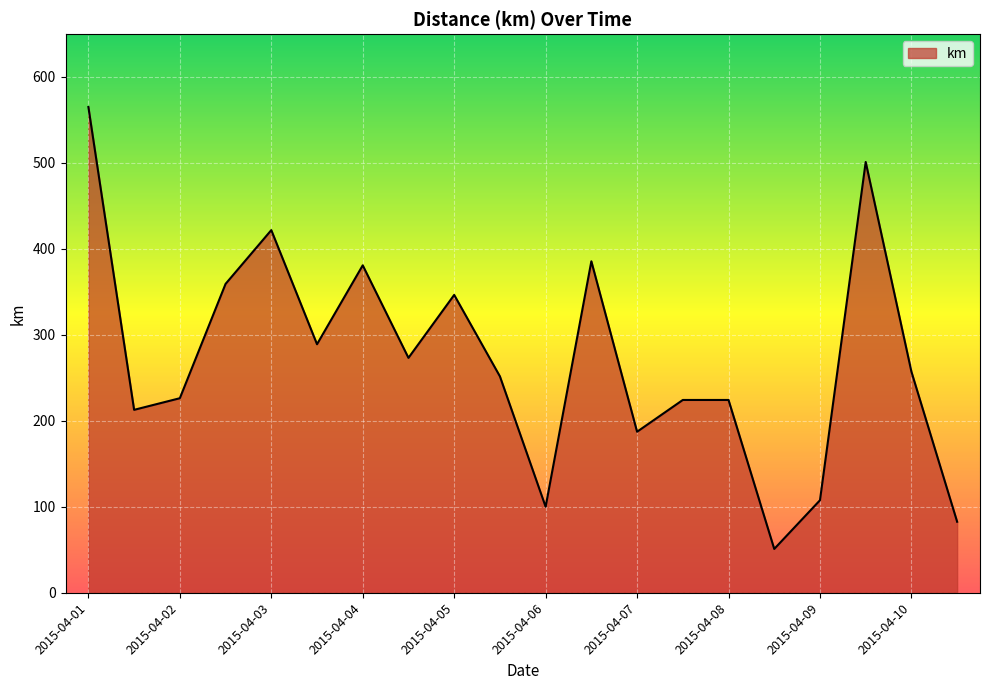

What is the maximum value shown in the chart?

565.0